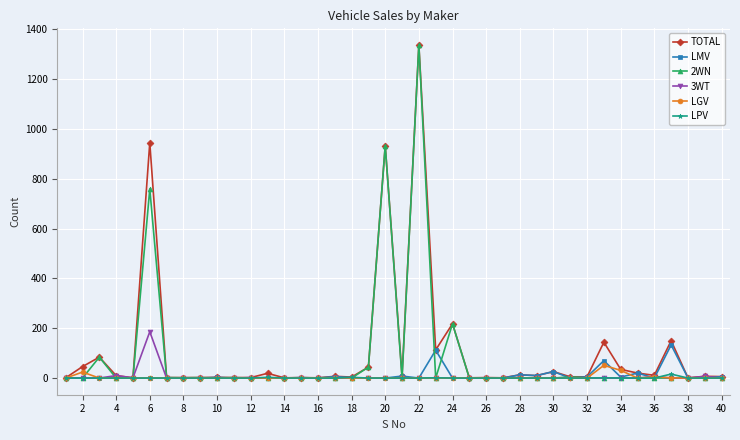

True or false: LMV has more than 2 interior local peaks.

True